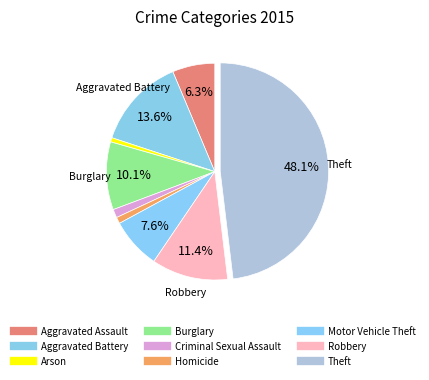

How many slices are in this pie chart?

9